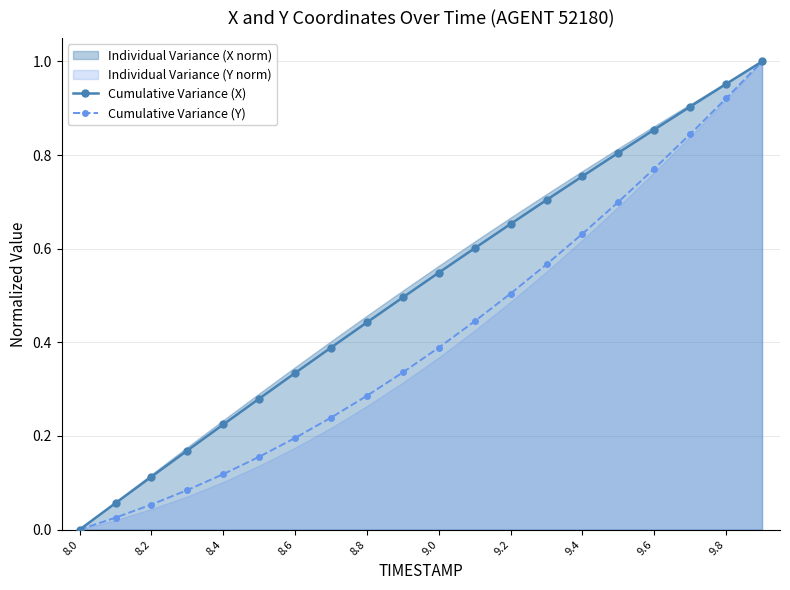

At which label does Cumulative Variance (Y) reach its minimum?

8.0